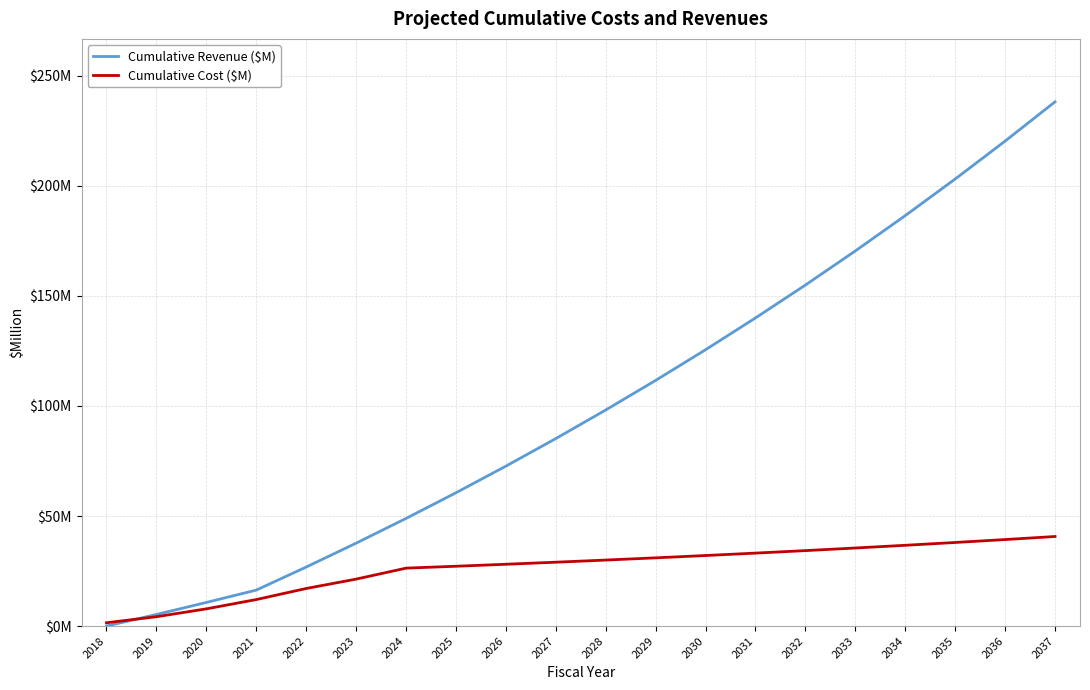

Is this an area chart (filled region under the line)?

No